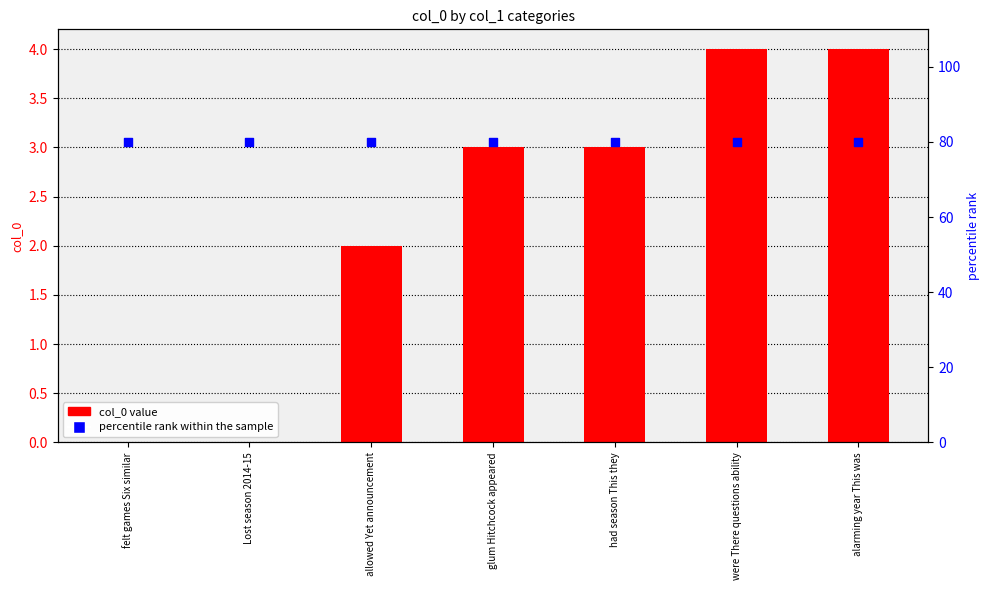

Which series reaches the minimum Y coordinate?

col_0